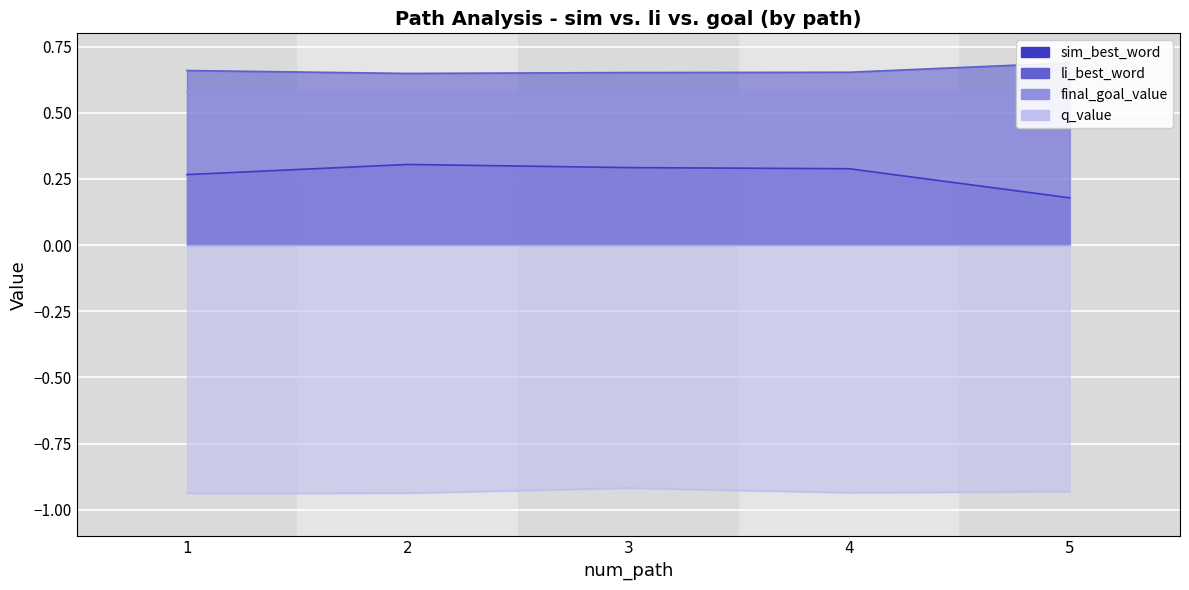

What is the value of the q_value point at the 5th from the left?

-0.9